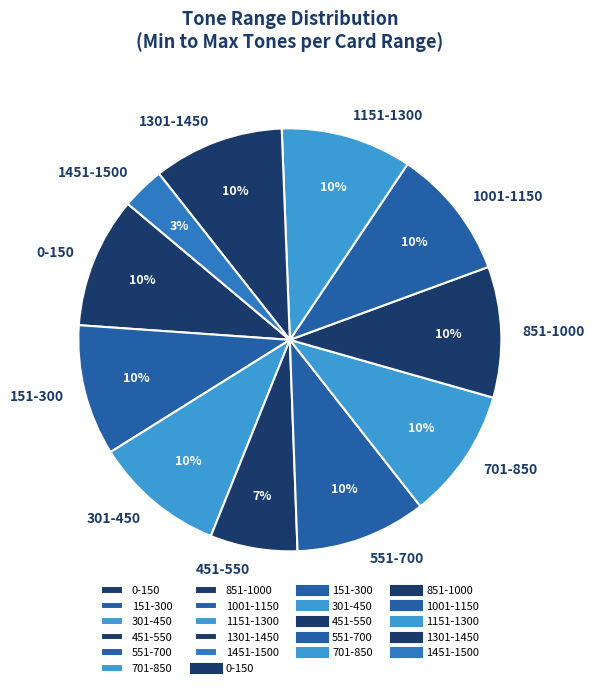

How many slices are in this pie chart?

11